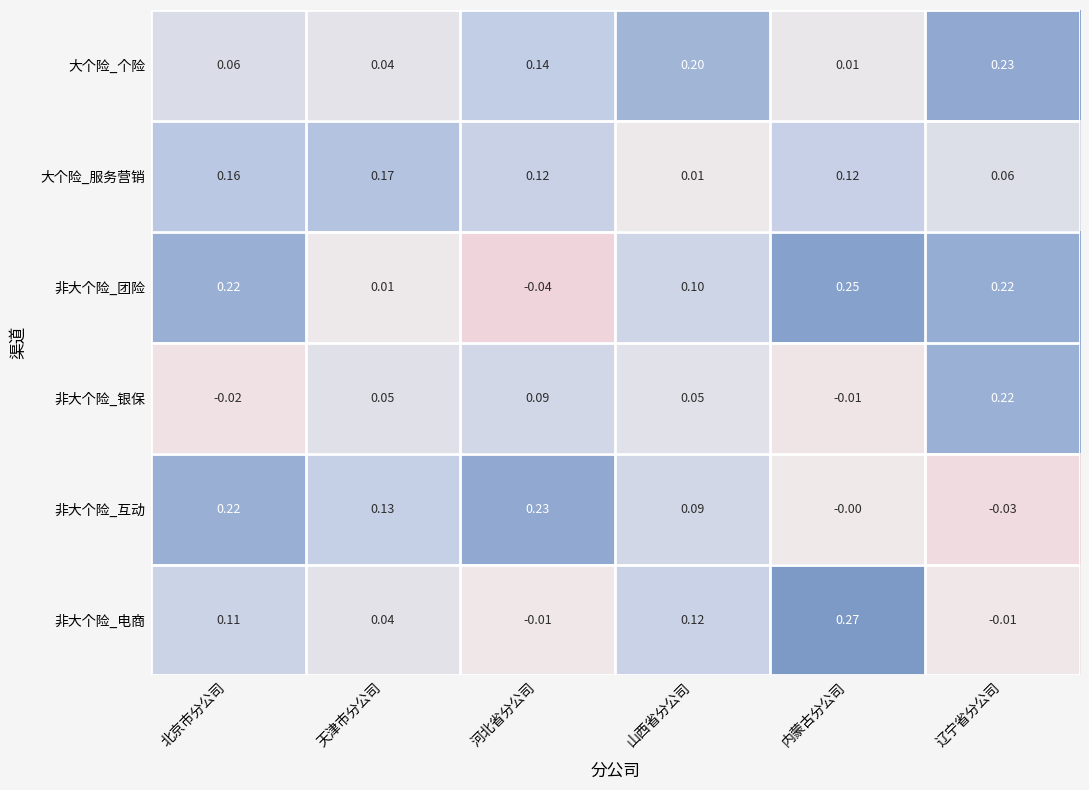

Rank the series at 山西省分公司 from highest to lowest value.

大个险_个险, 非大个险_电商, 非大个险_团险, 非大个险_互动, 非大个险_银保, 大个险_服务营销